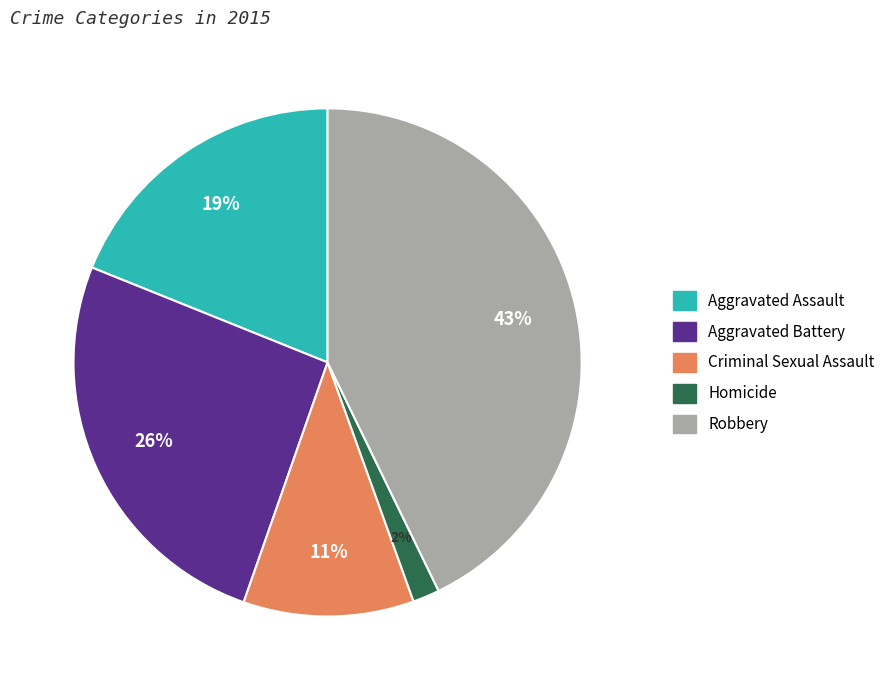

Count the number of slices in the pie.

5